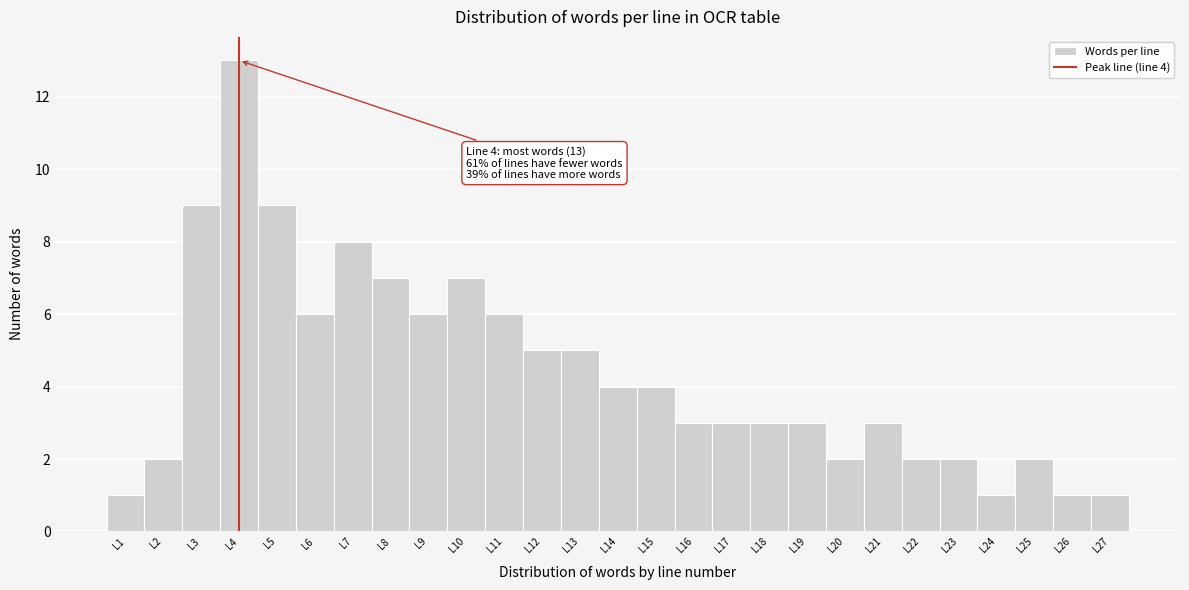

Over which range of the x-axis is the bar tallest?

3.5 to 4.5